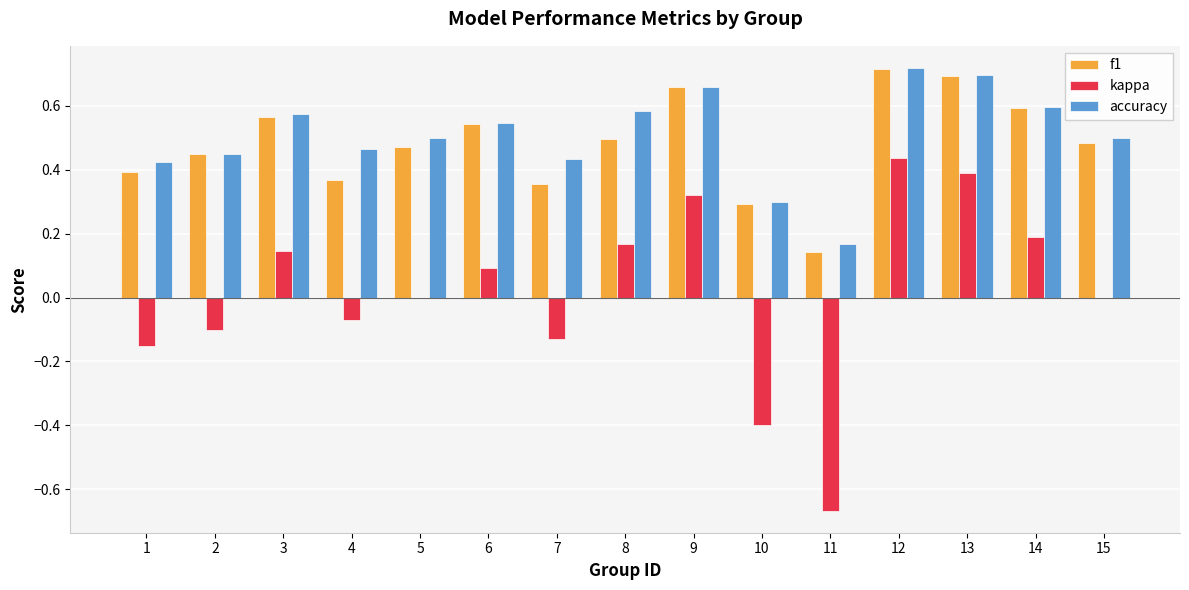

The value of kappa at 13 is 0.4. True or false?

True